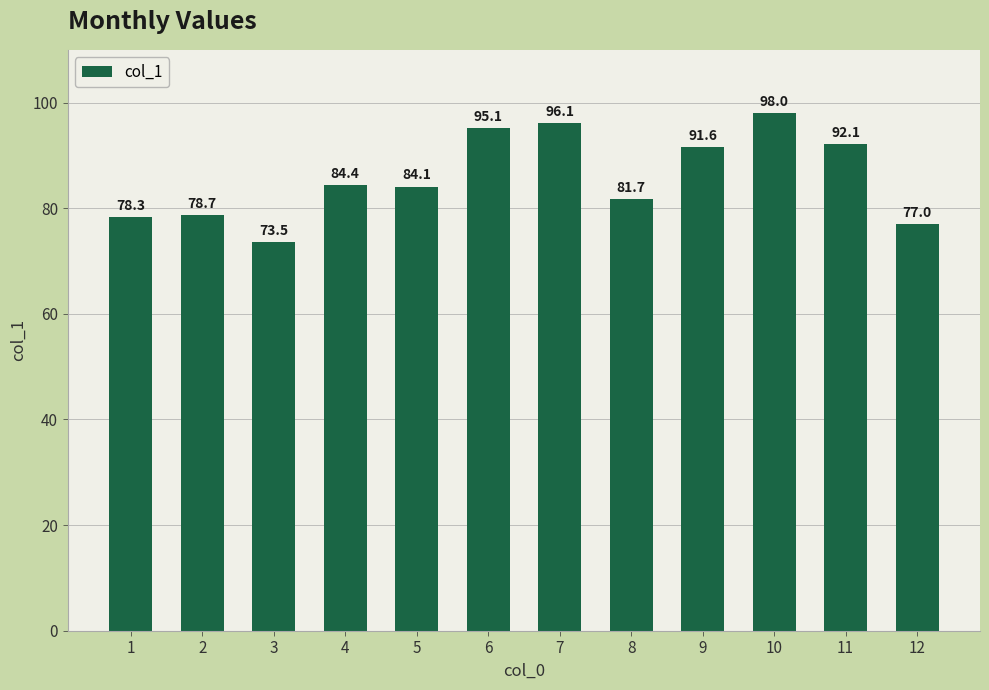

Rank the categories by value from highest to lowest.

10, 7, 6, 11, 9, 4, 5, 8, 2, 1, 12, 3